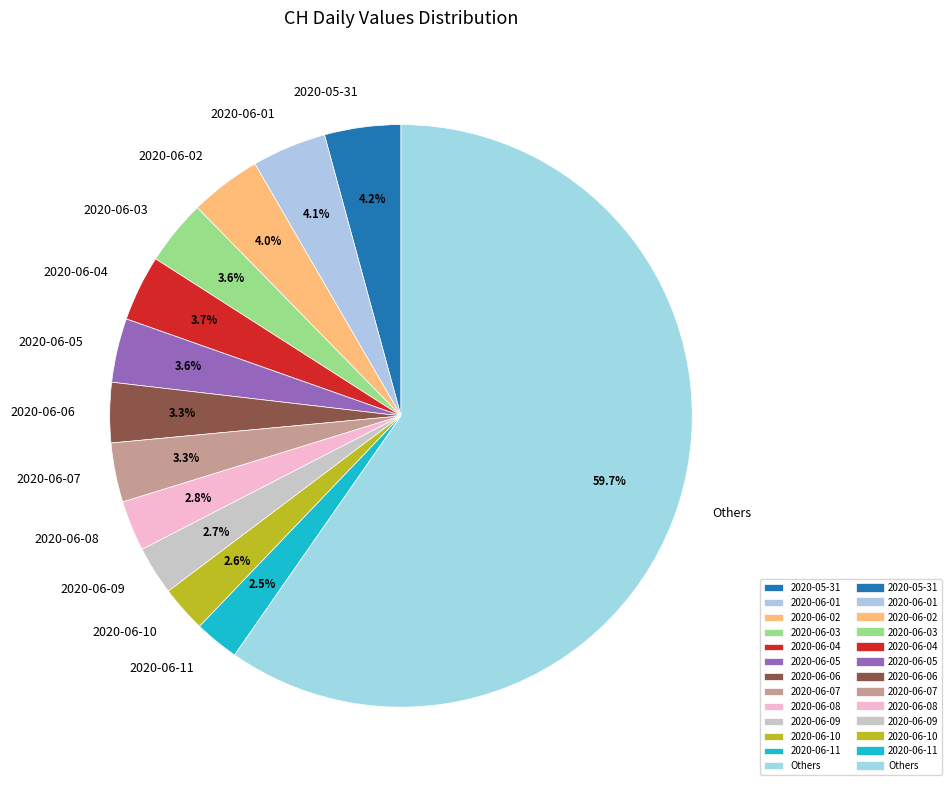

Which slice is the largest?

Others